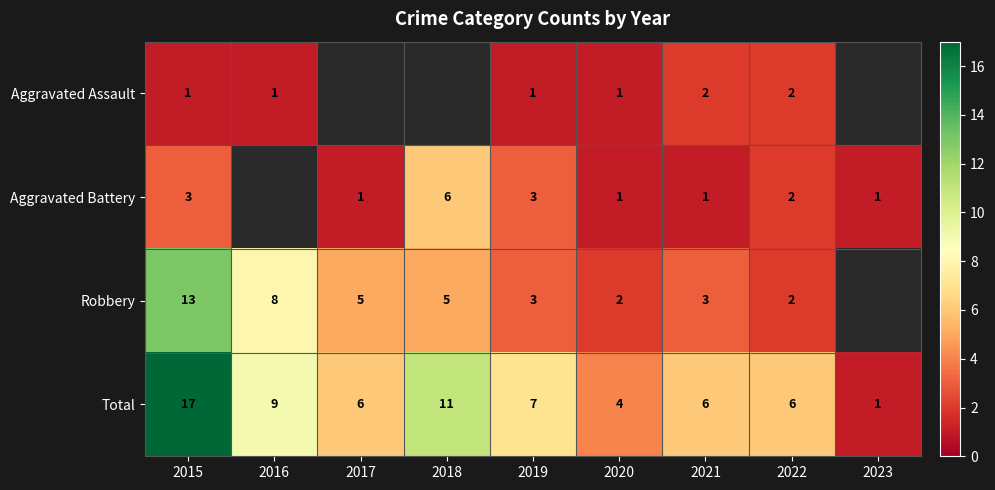

Which has a higher value, 2020 or 2015?

2020